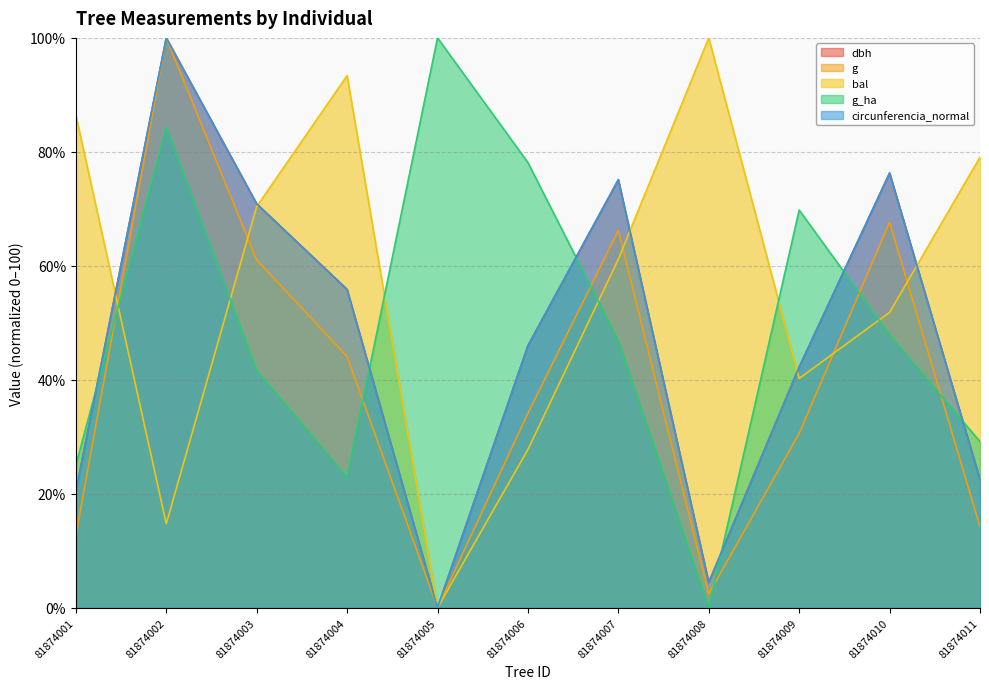

What is the value of the dbh point at the 10th from the left?

76.3